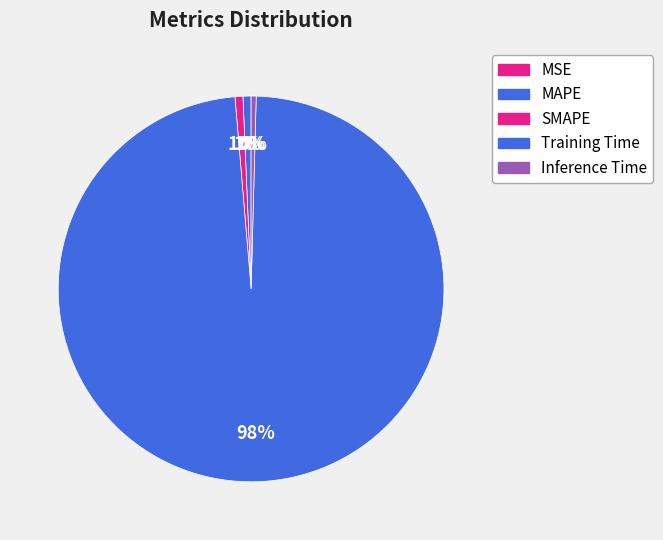

The SMAPE slice represents 1% of the pie. True or false?

True